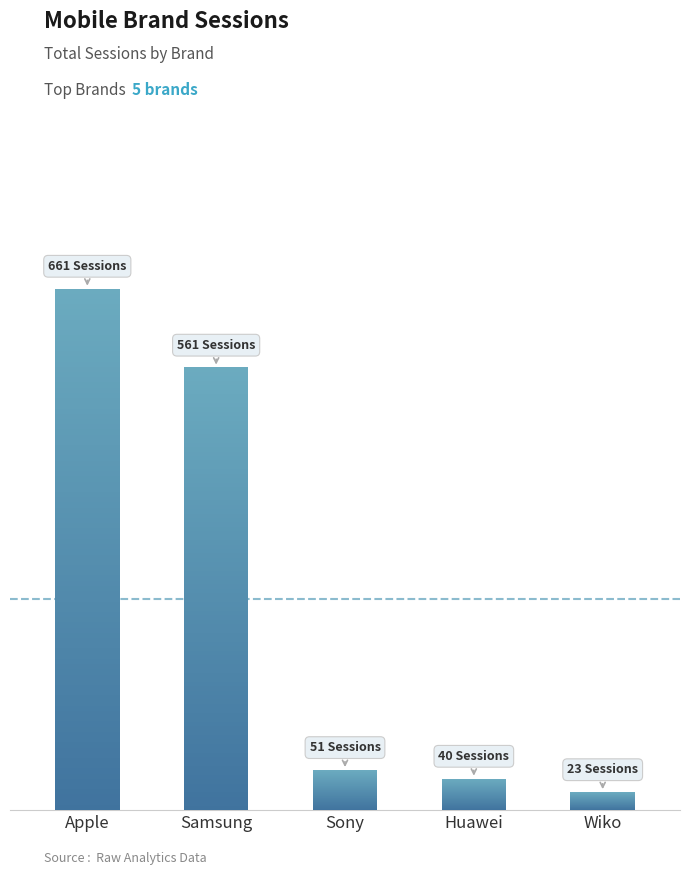

Reading left to right, transcribe all the data shown in this chart.

661	561	51	40	23